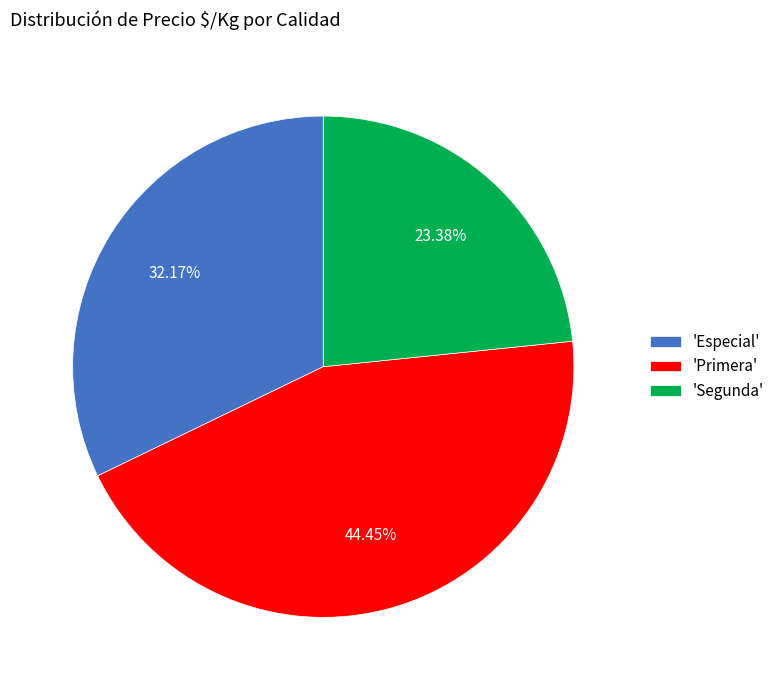

Which has a higher value, 'Primera' or 'Especial'?

'Primera'